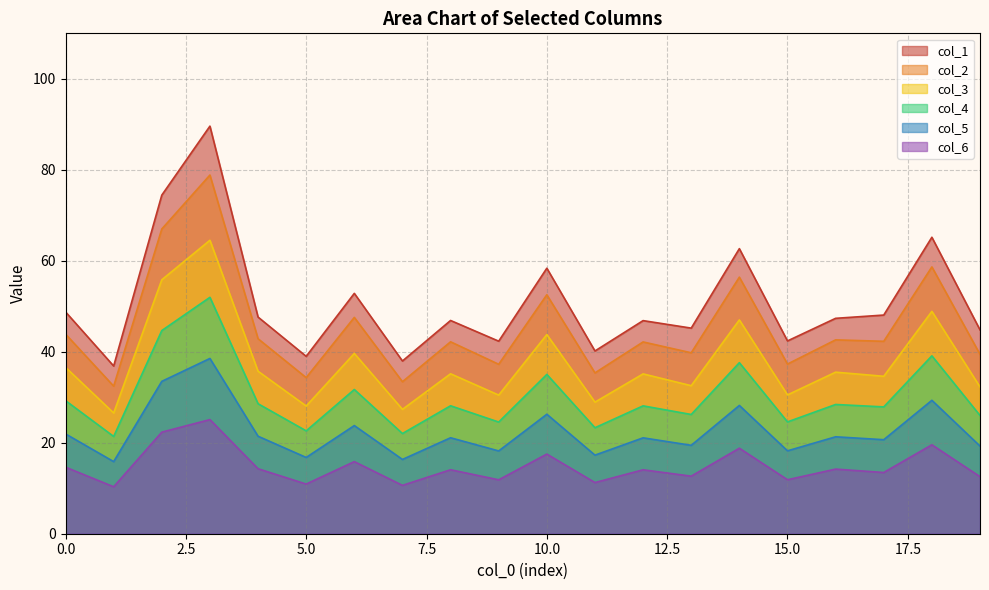

Which series has the largest total across all categories?

col_1